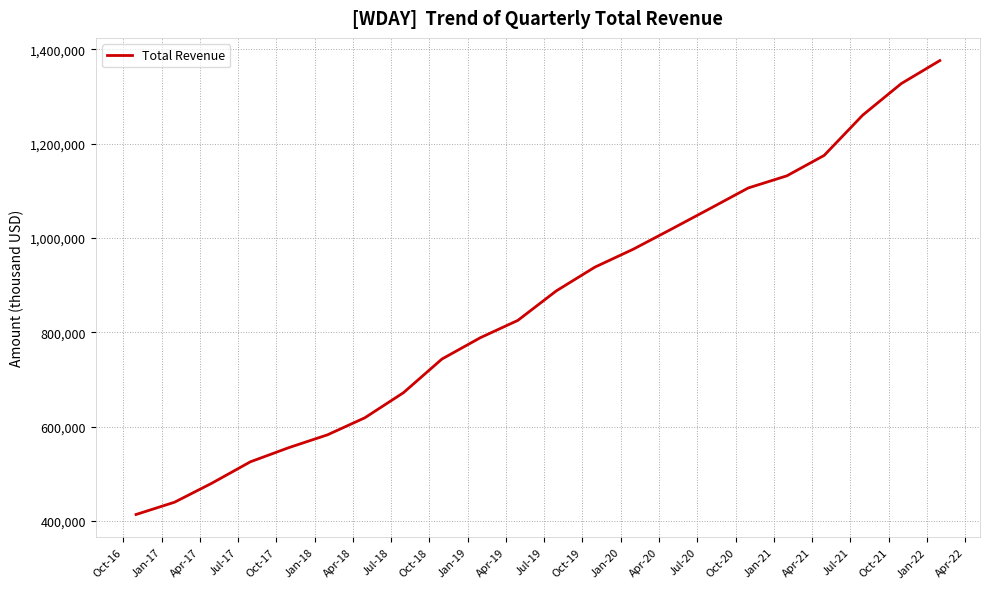

True or false: the data has more than 2 interior local peaks.

False